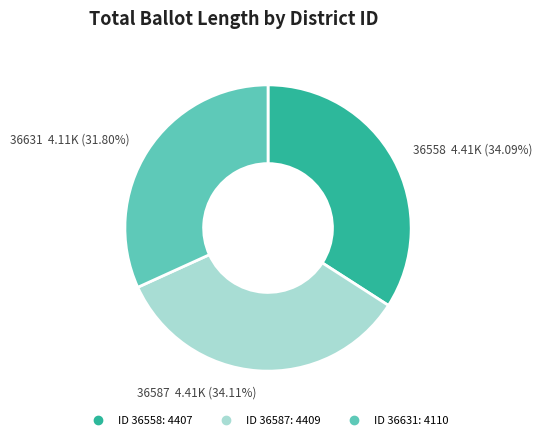

Is there a majority slice in this chart?

No